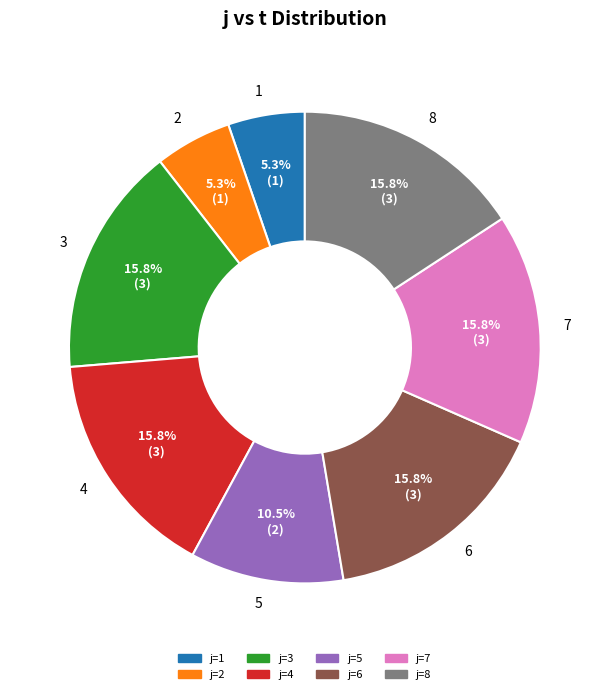

What percentage is NOT represented by 6?

84.2%